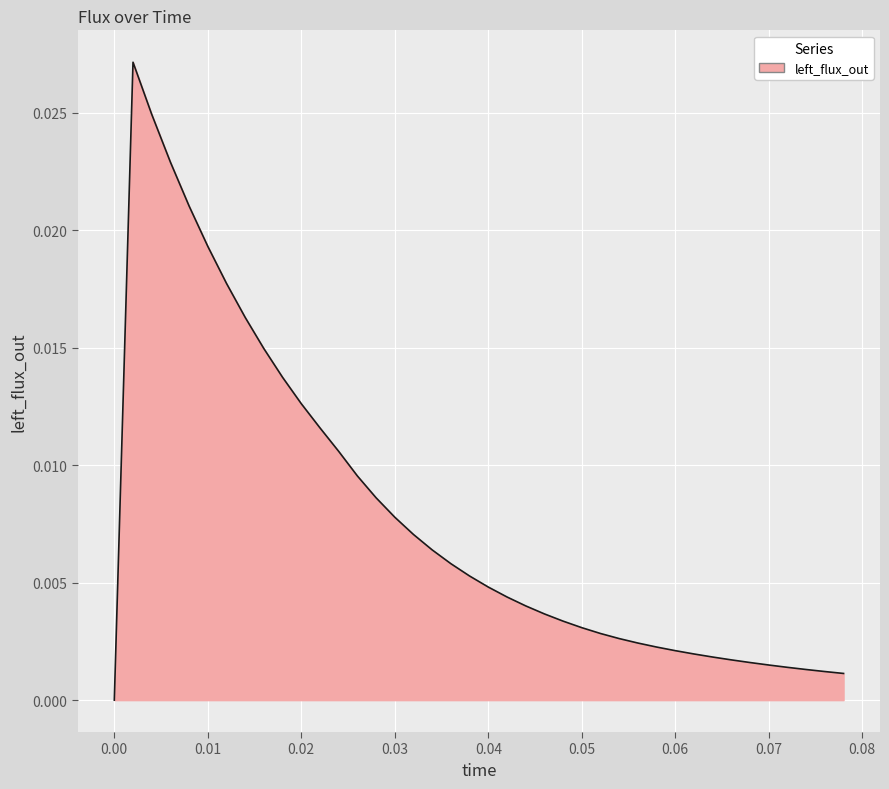

How many lines are shown in the chart?

1